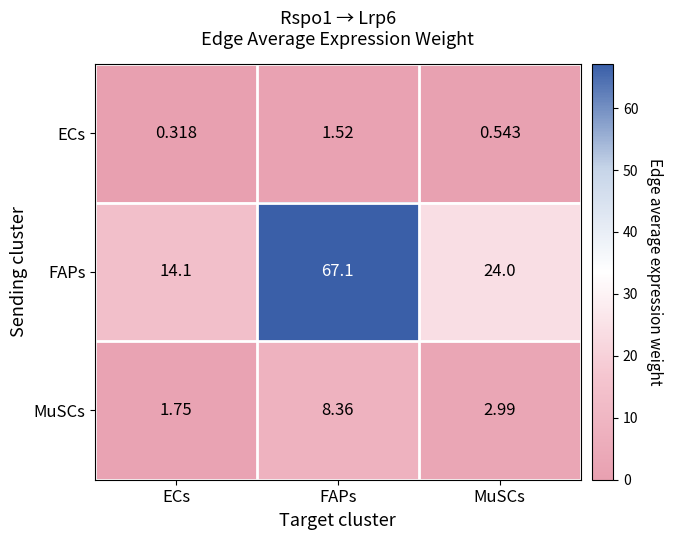

Which series has the largest total across all categories?

FAPs